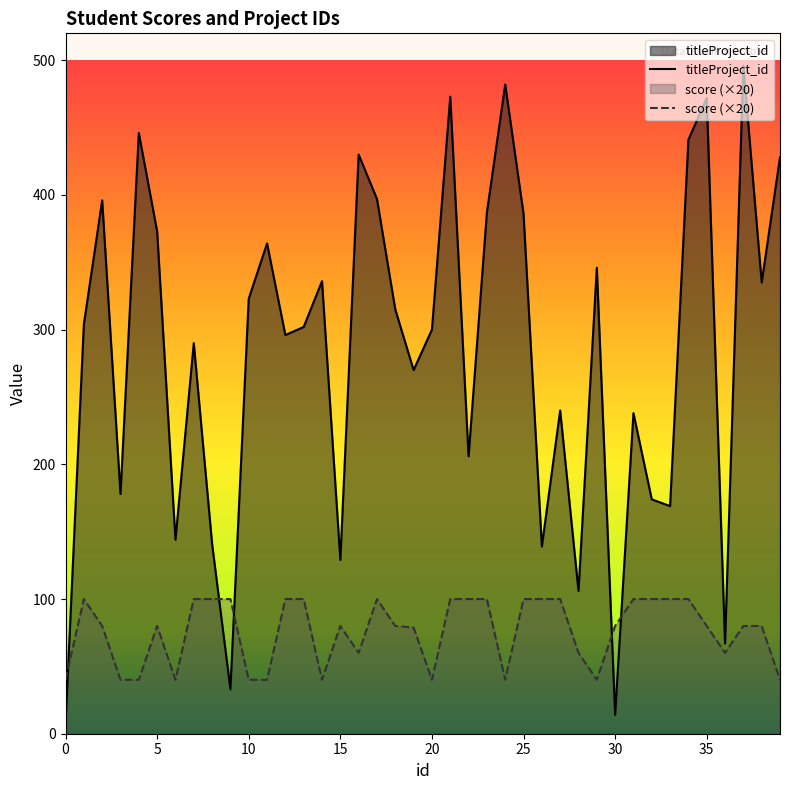

At which label does titleProject_id reach its peak?

37